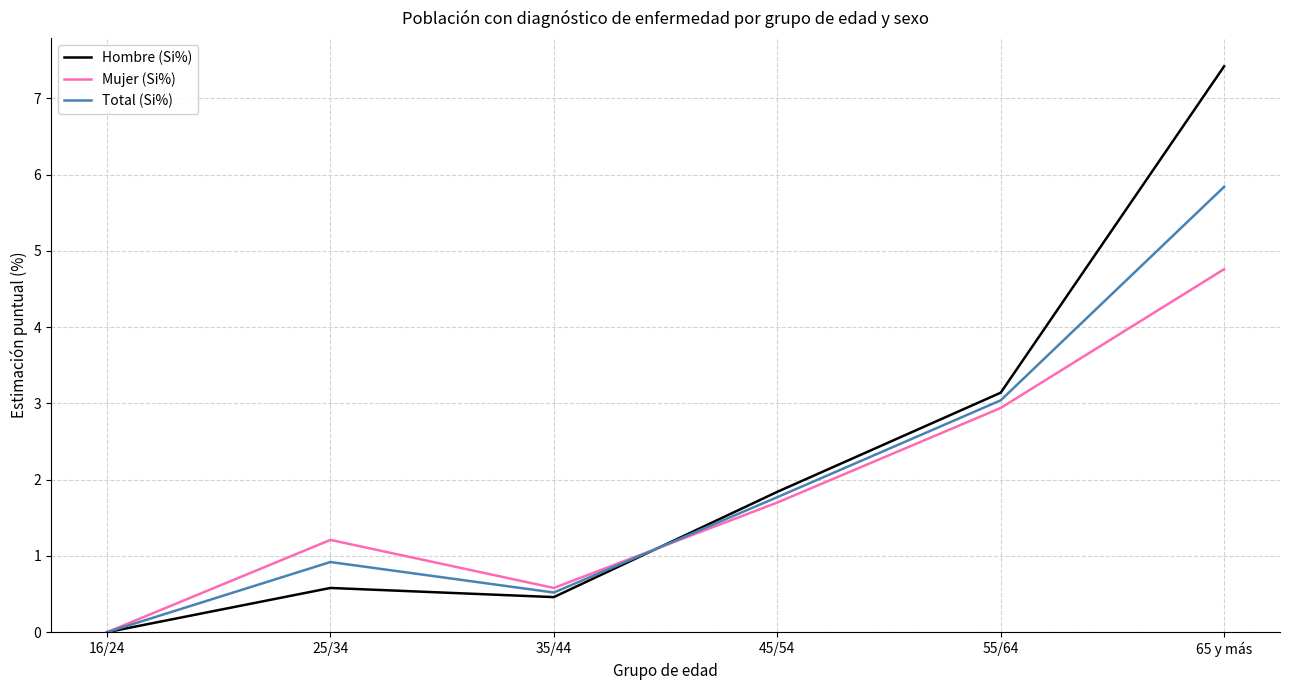

Is the value of Total (Si%) at 25/34 greater than the value of Hombre (Si%) at 65 y más?

No